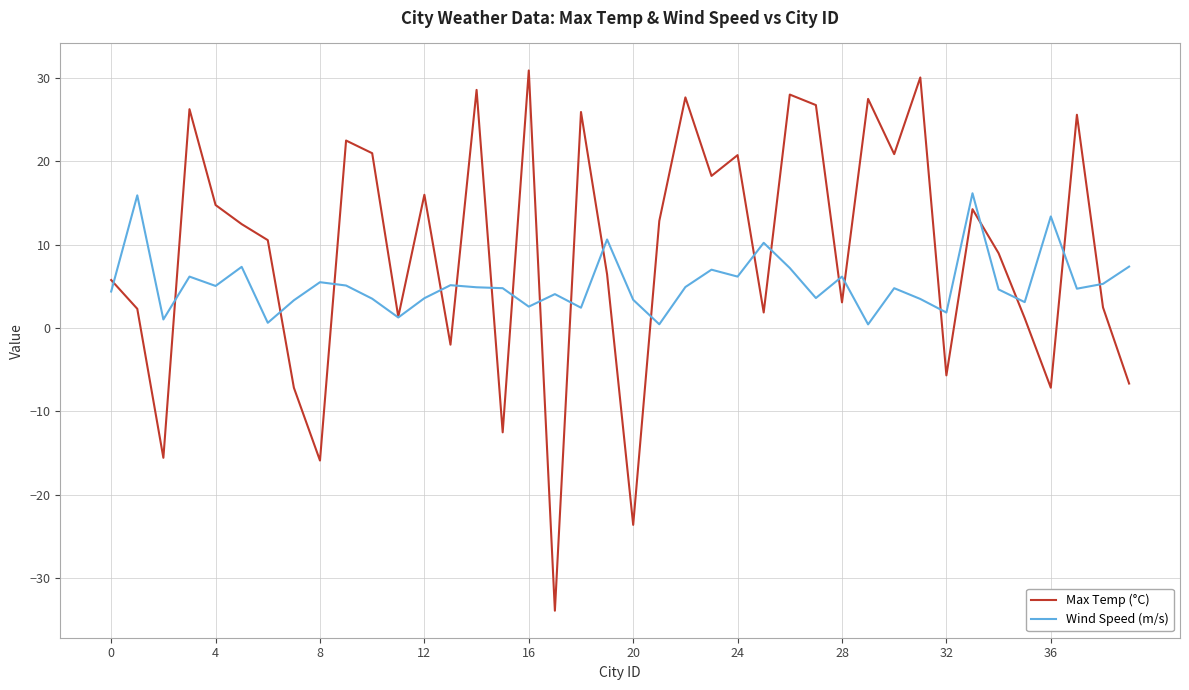

How many values in the Max Temp (°C) series exceed 12?

20